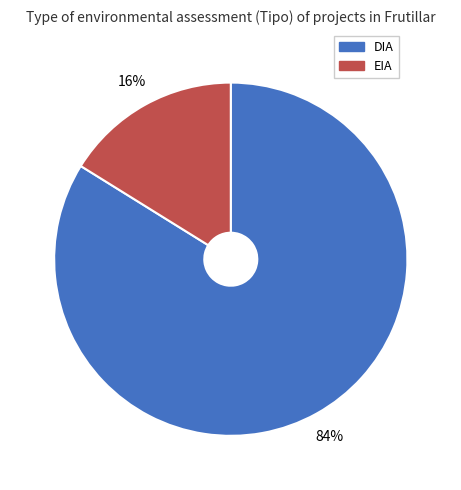

Combined, do DIA and EIA account for over 50%?

Yes